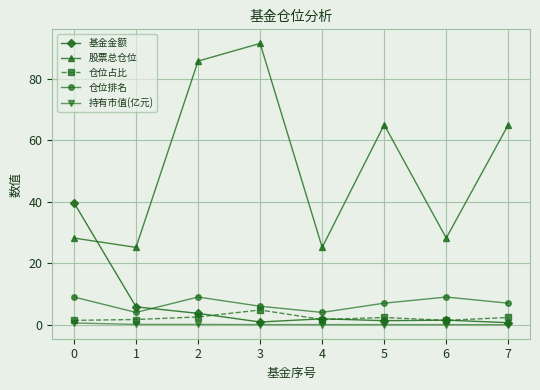

What are all the series names shown in the legend?

基金金额, 股票总仓位, 仓位占比, 仓位排名, 持有市值(亿元)